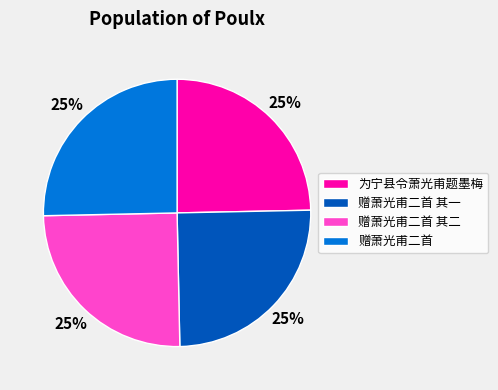

Approximately how many times larger is the value at 赠萧光甫二首 其一 compared to 为宁县令萧光甫题墨梅?

1.0